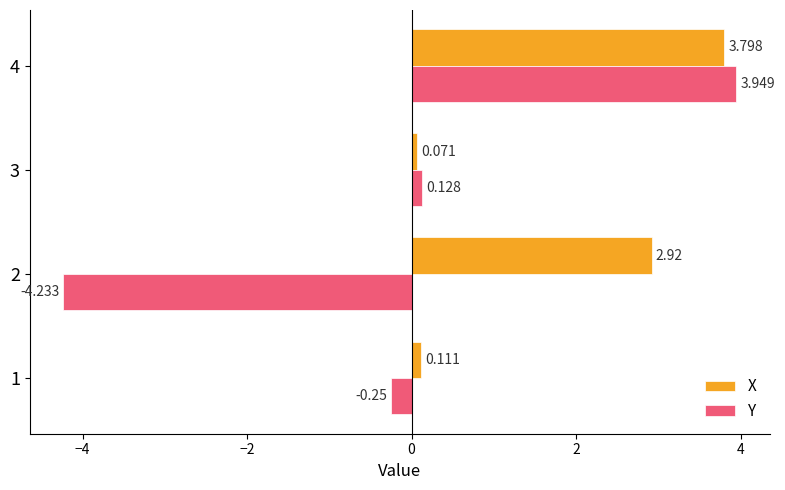

Rank the series by their maximum value, from highest to lowest.

Y, X